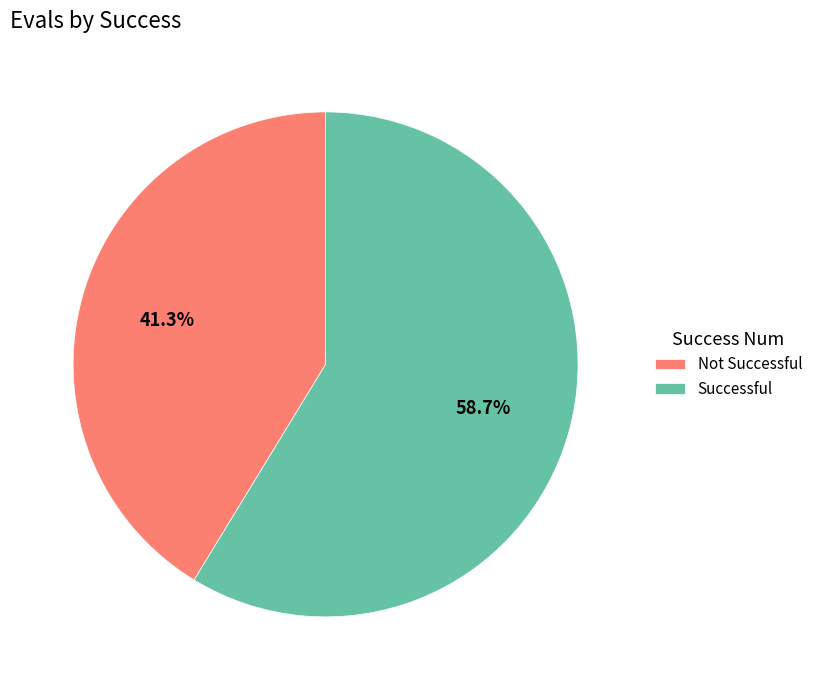

Count the number of slices in the pie.

2